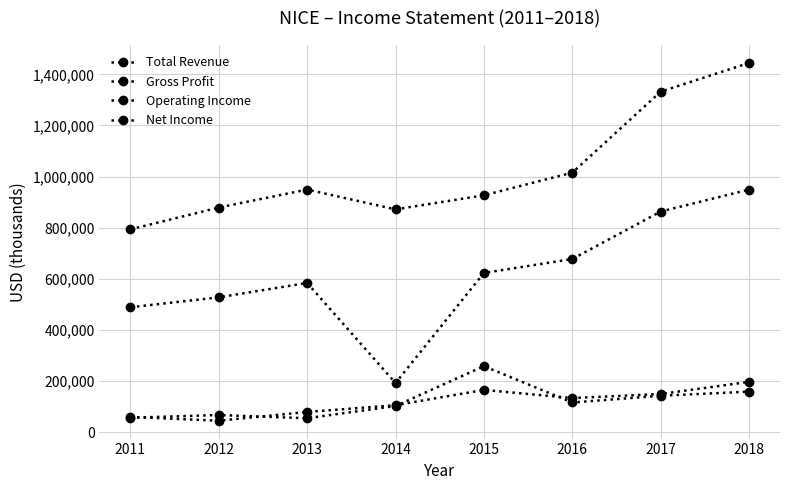

Is this an area chart (filled region under the line)?

No